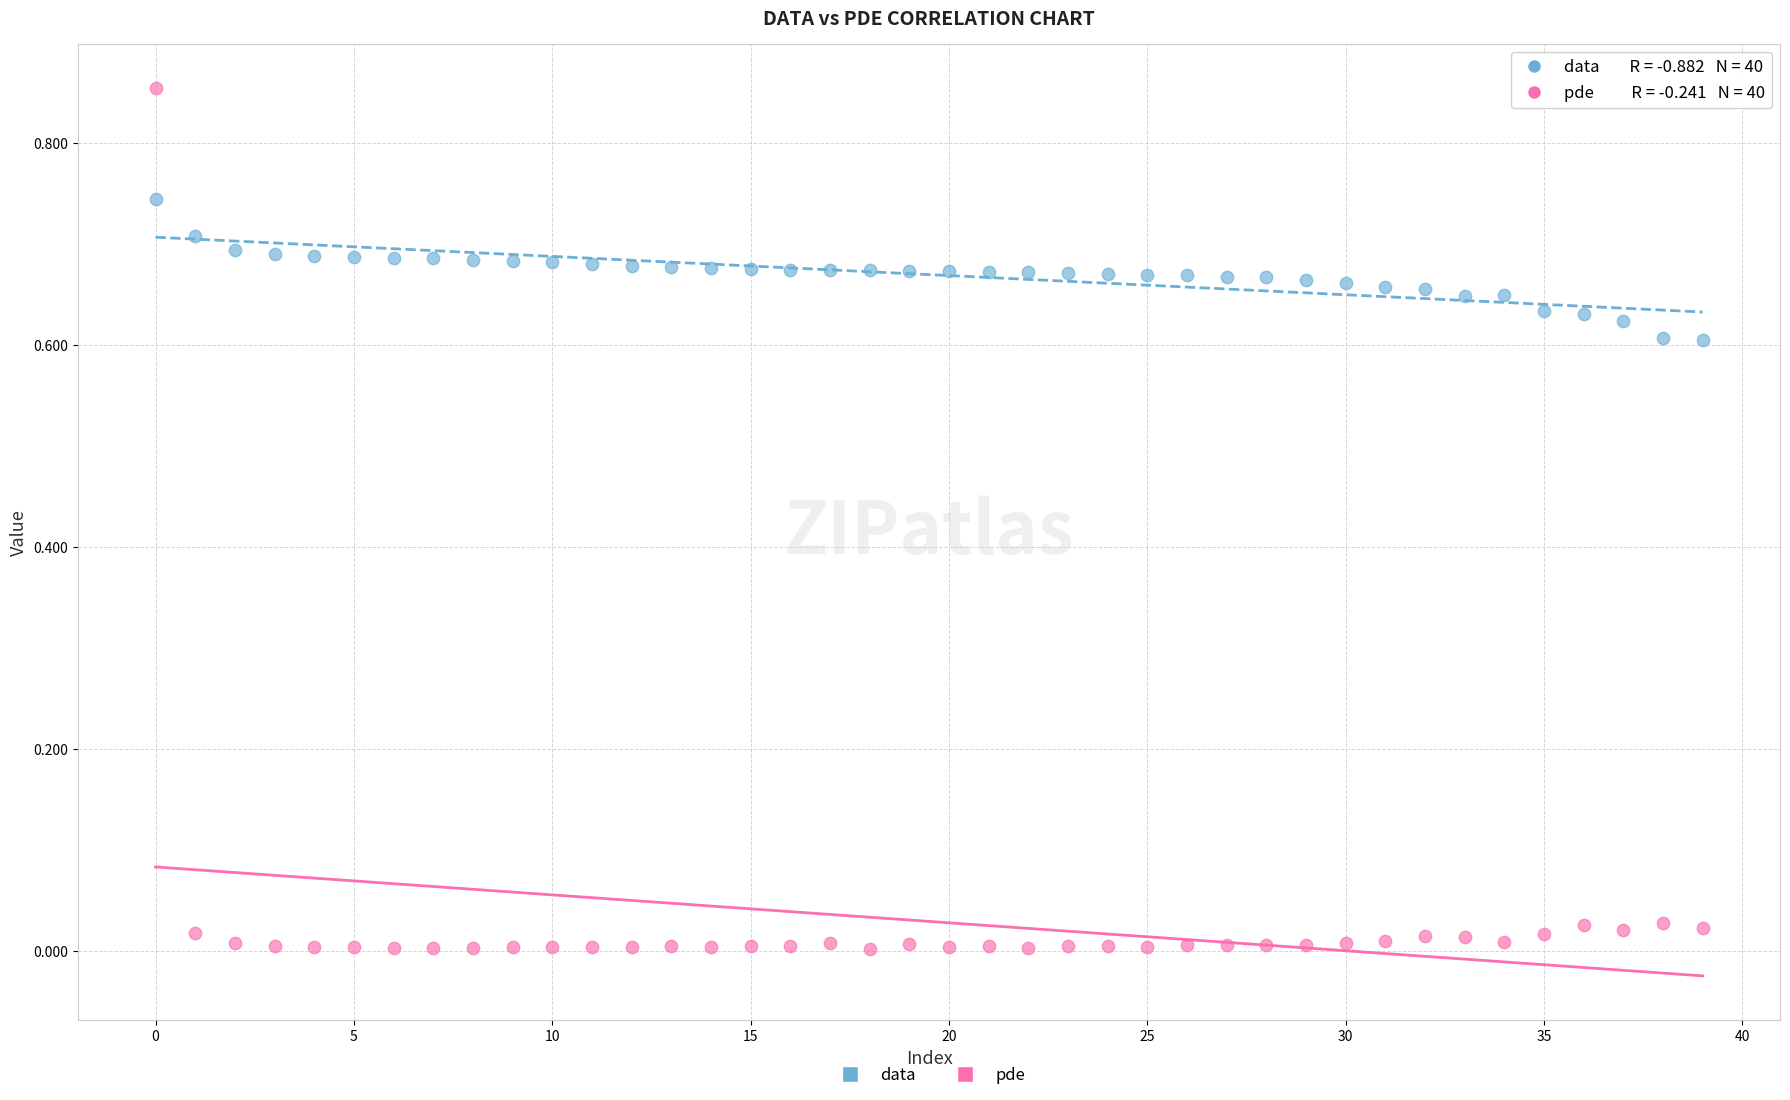

Which series reaches the minimum Y coordinate?

pde